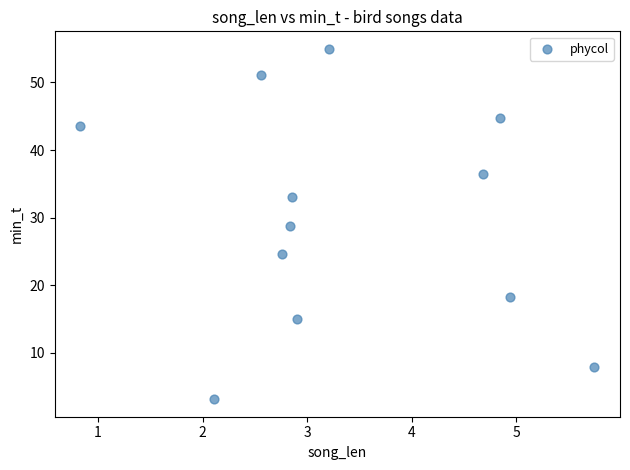

What is the range of Y values (max minus min)?

51.9